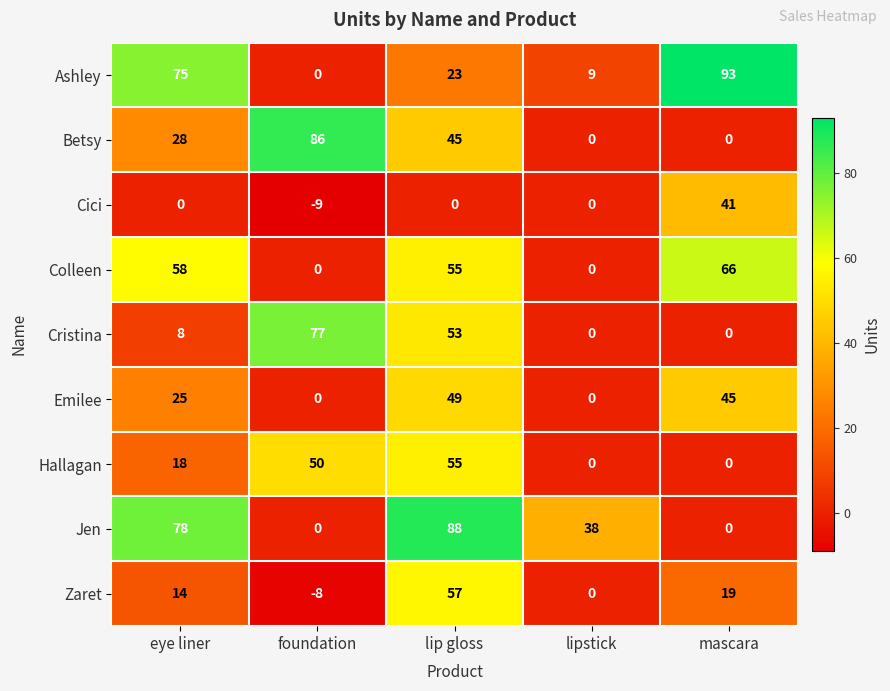

How many values in Cristina are above zero?

3